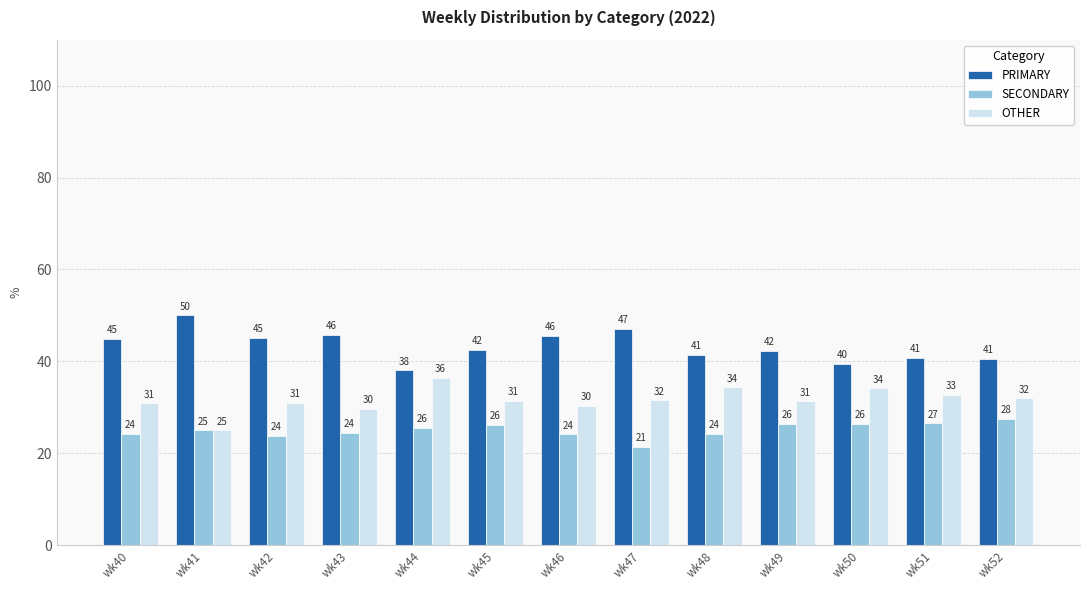

Are the bars horizontal?

No